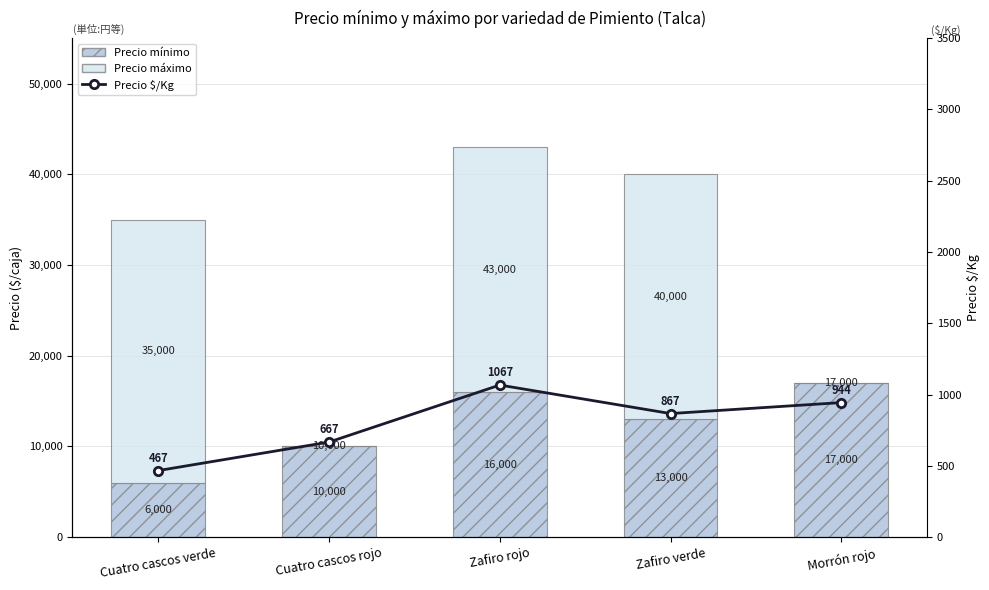

What is the label of the 2nd bar from the left?

Cuatro cascos rojo